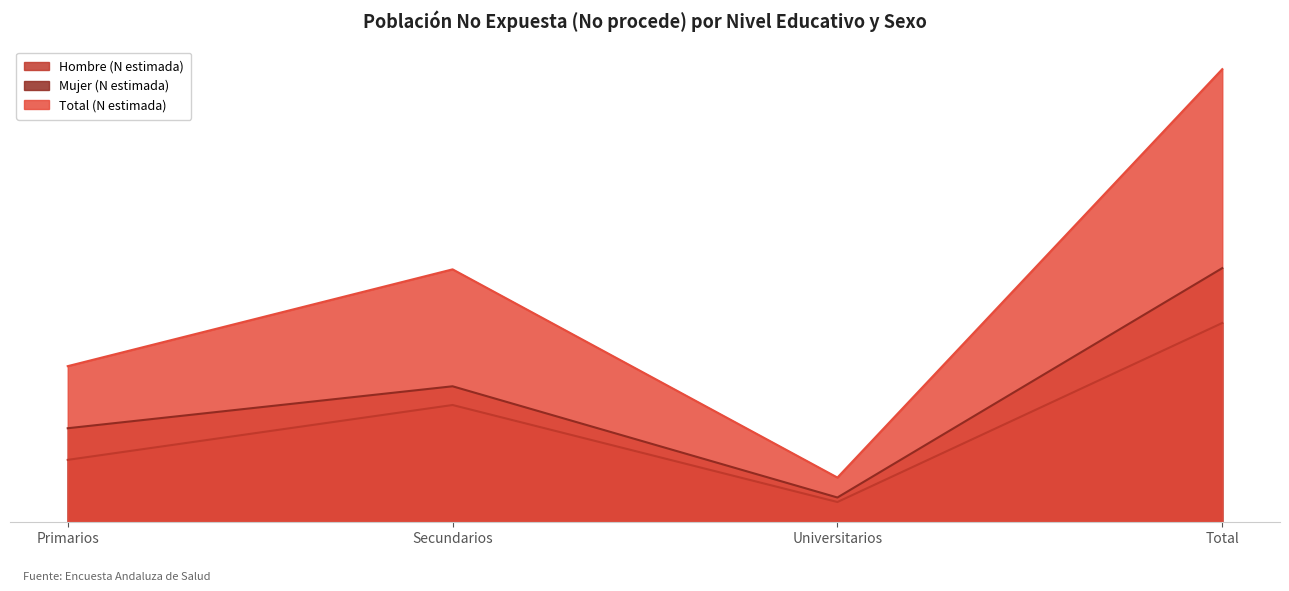

In Total (N estimada), how many points are lower than both neighbors (excluding endpoints)?

1